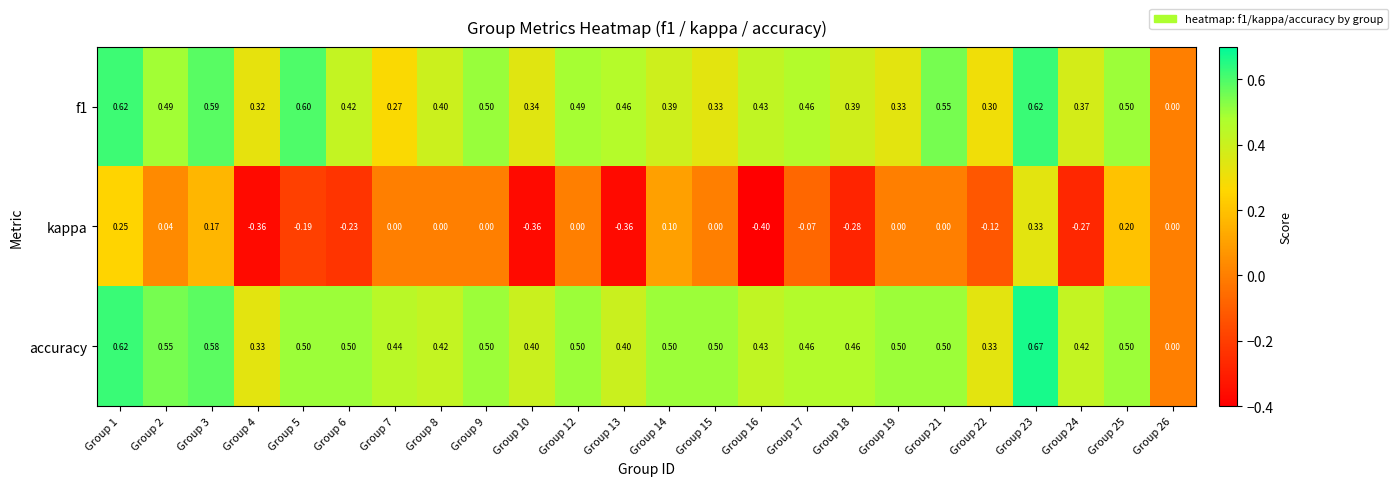

What is the smallest value displayed?

-0.4